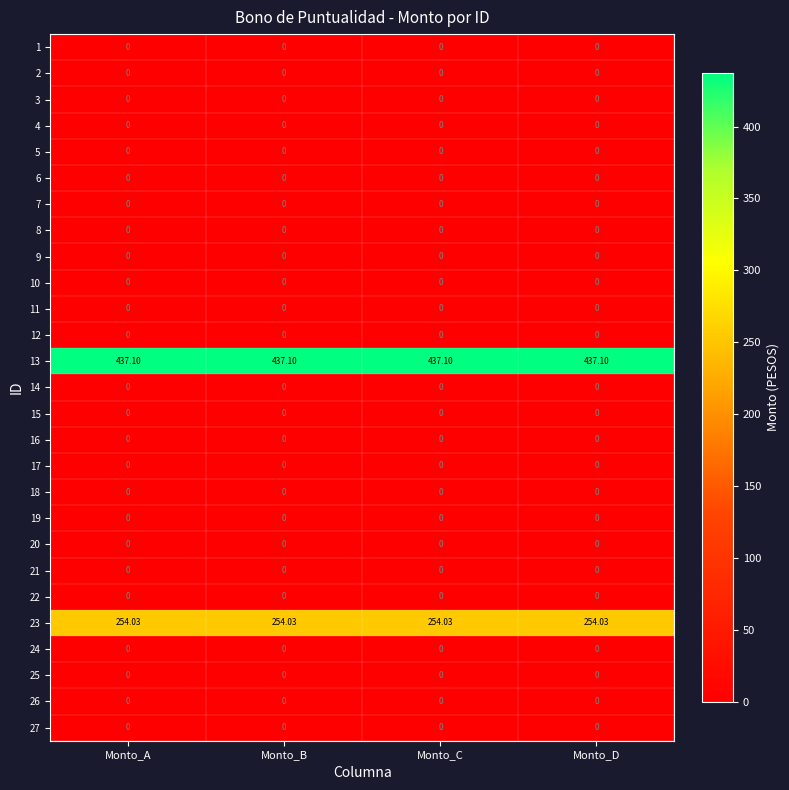

At how many categories does at least one series exceed 370?

4